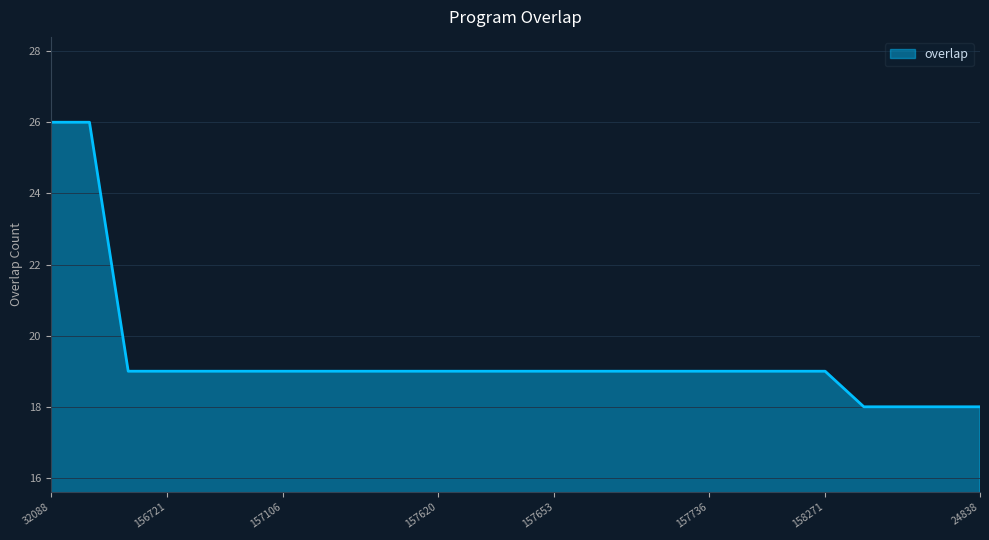

What is the smallest value displayed?

18